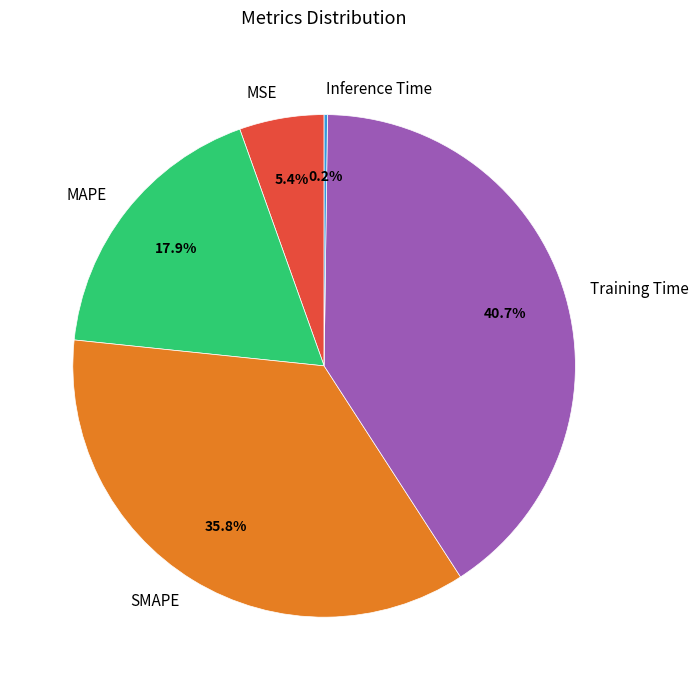

Which category has the biggest portion of the pie?

Training Time